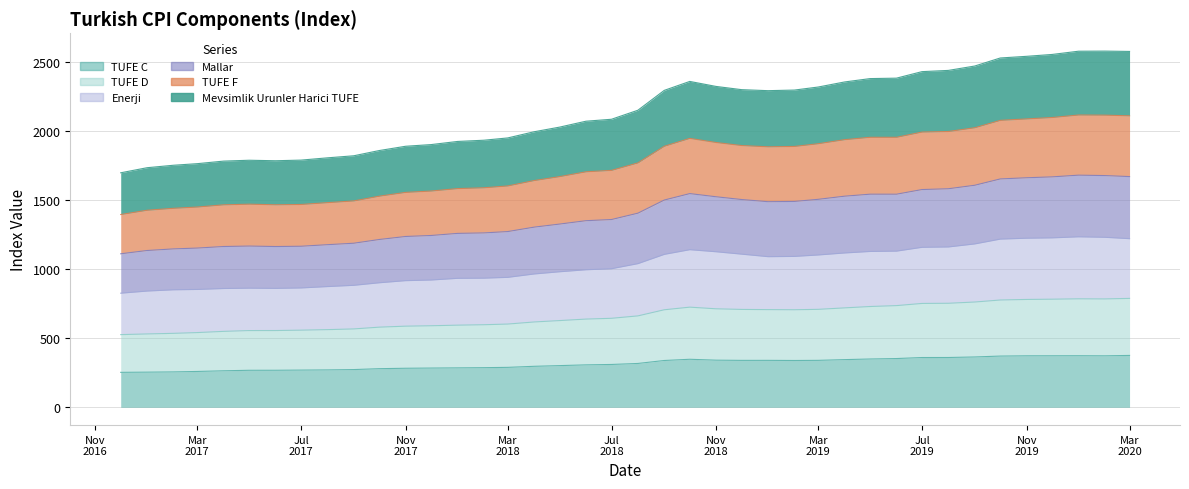

Where is TUFE F nearest to the value 1753?

2018-08